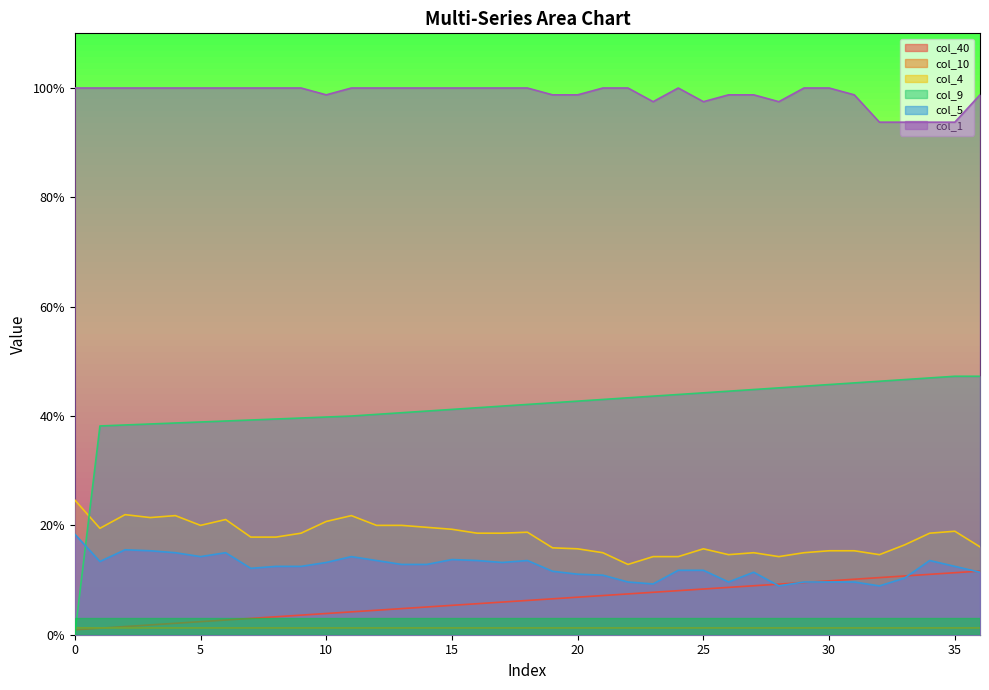

What is the total value across all series at 30?

1.8